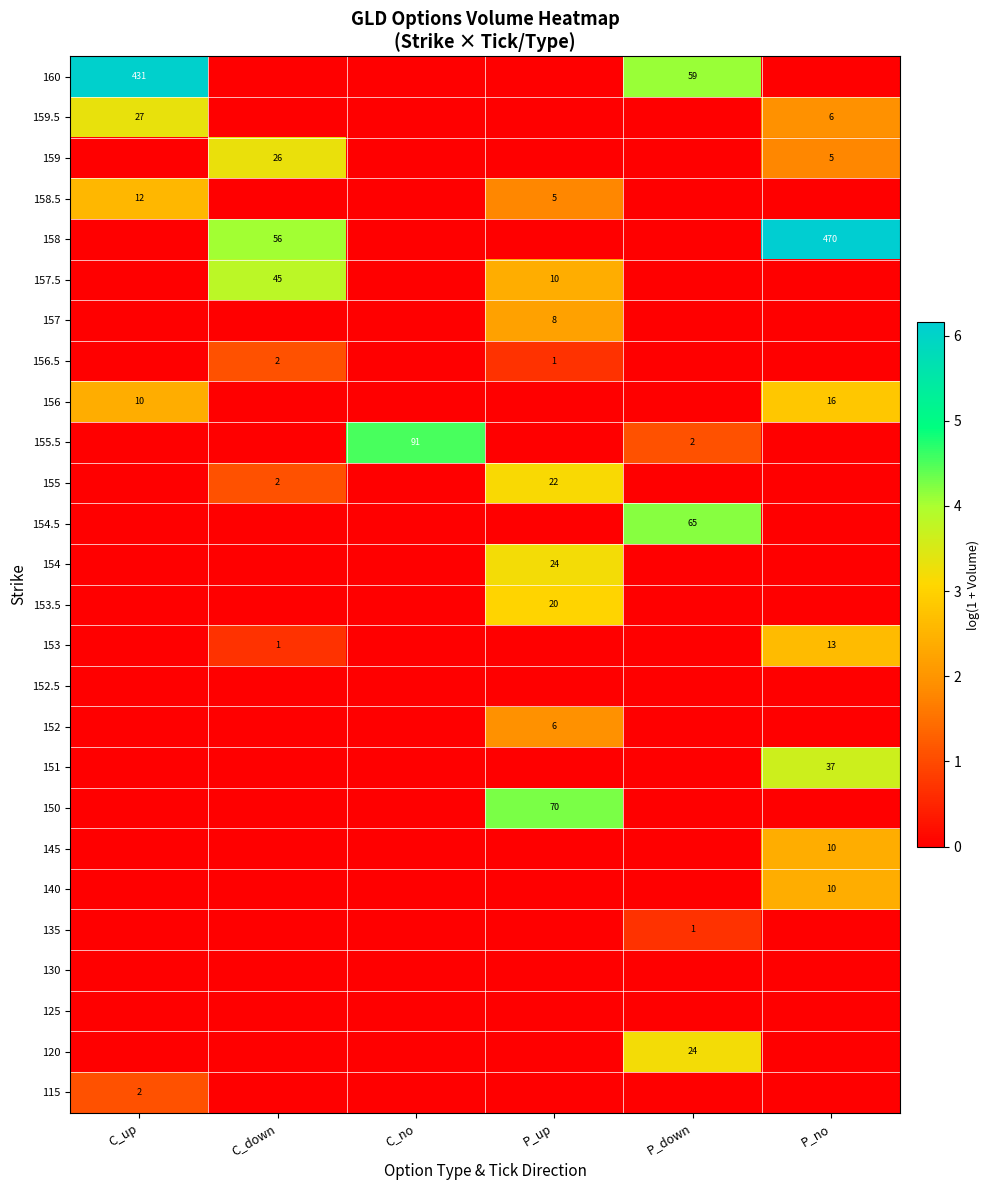

Is the value of 160 at C_no greater than the value of 155 at P_down?

No